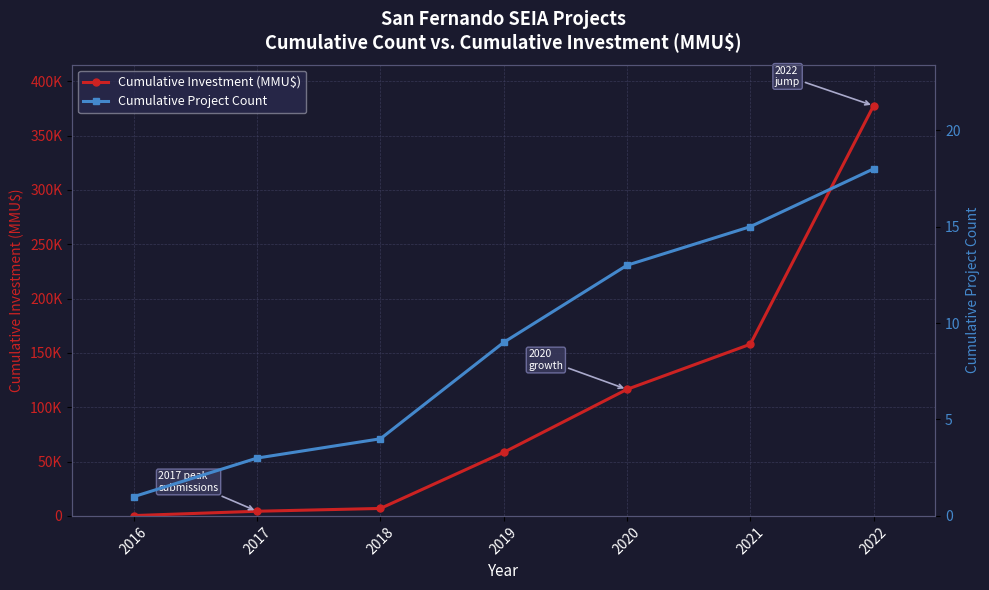

At how many categories does at least one series exceed 164721?

1